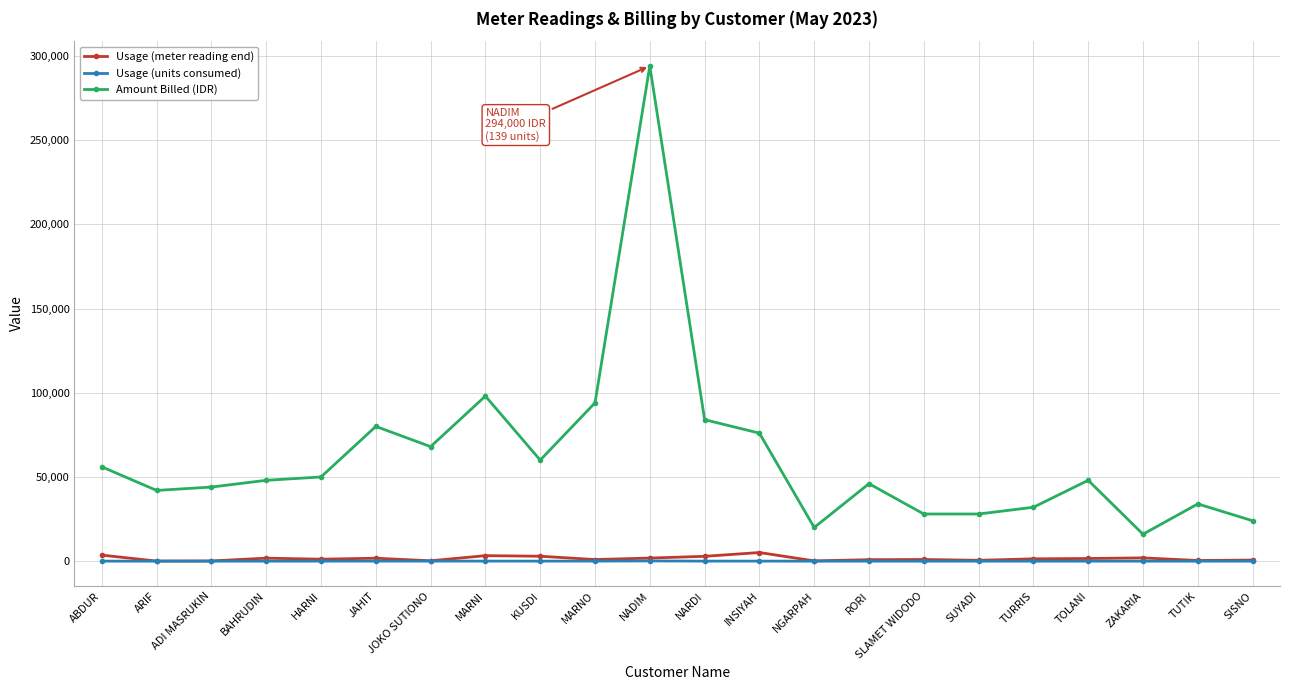

What is the difference between the second highest and minimum values in the Amount Billed (IDR) series?

82000